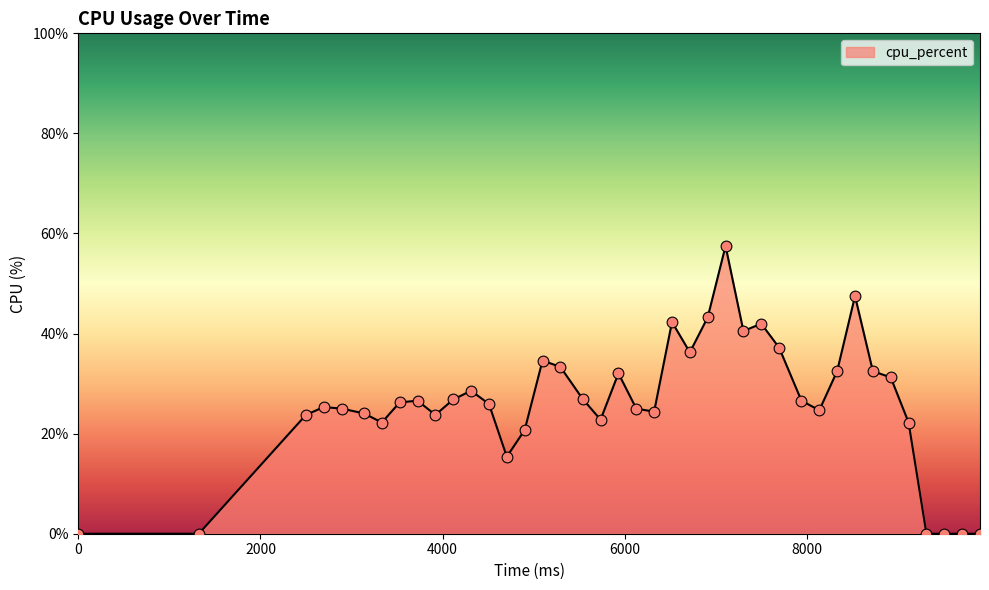

What is the greatest value displayed?

57.5